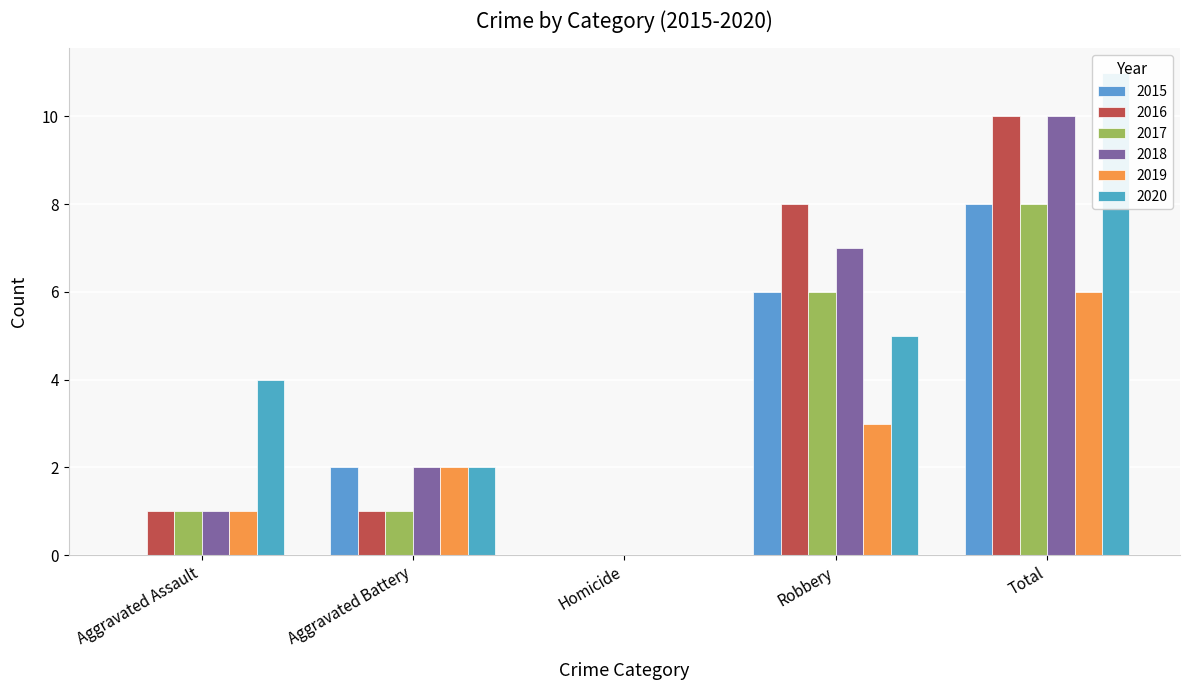

The value of 2017 at Total is 5. True or false?

False